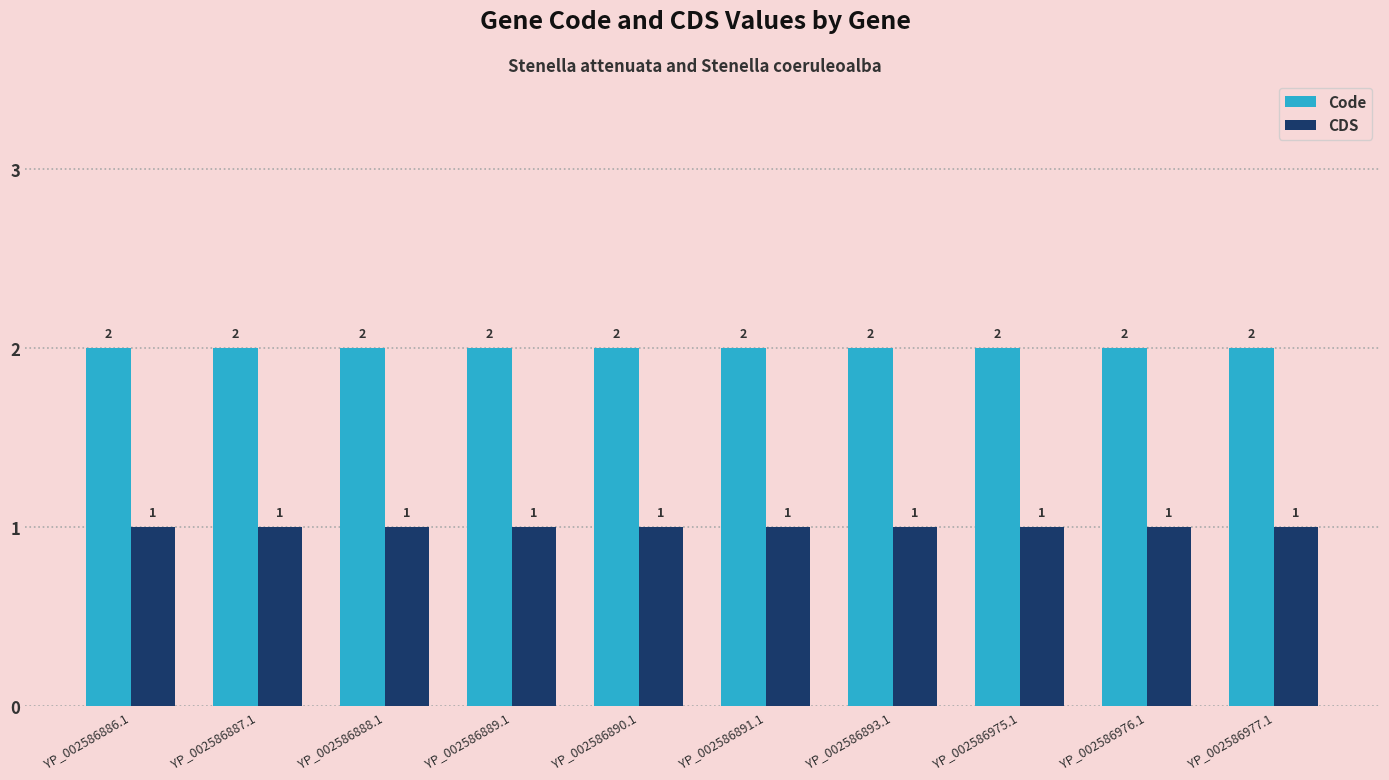

Rank the series by their maximum value, from highest to lowest.

Code, CDS